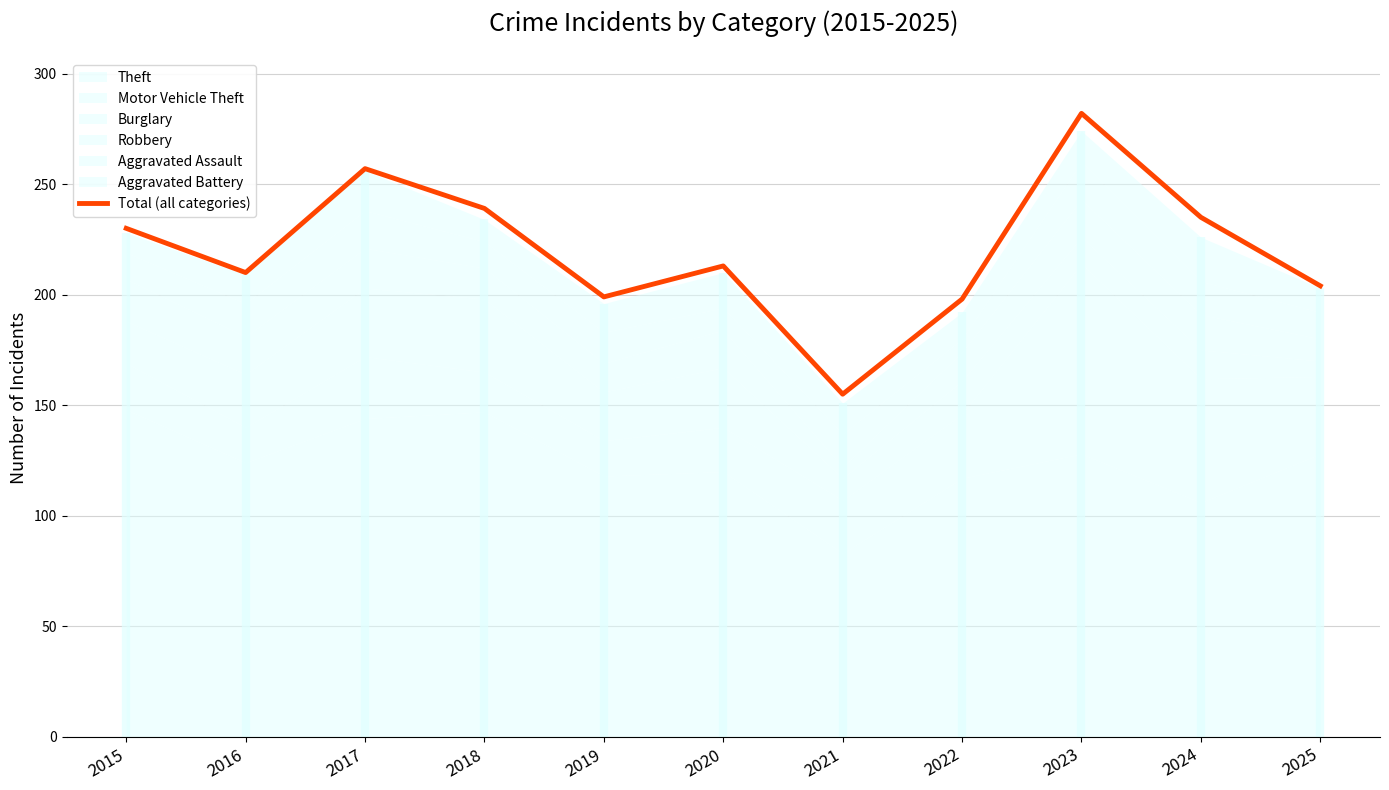

What is the difference between the second highest and second lowest values?

59